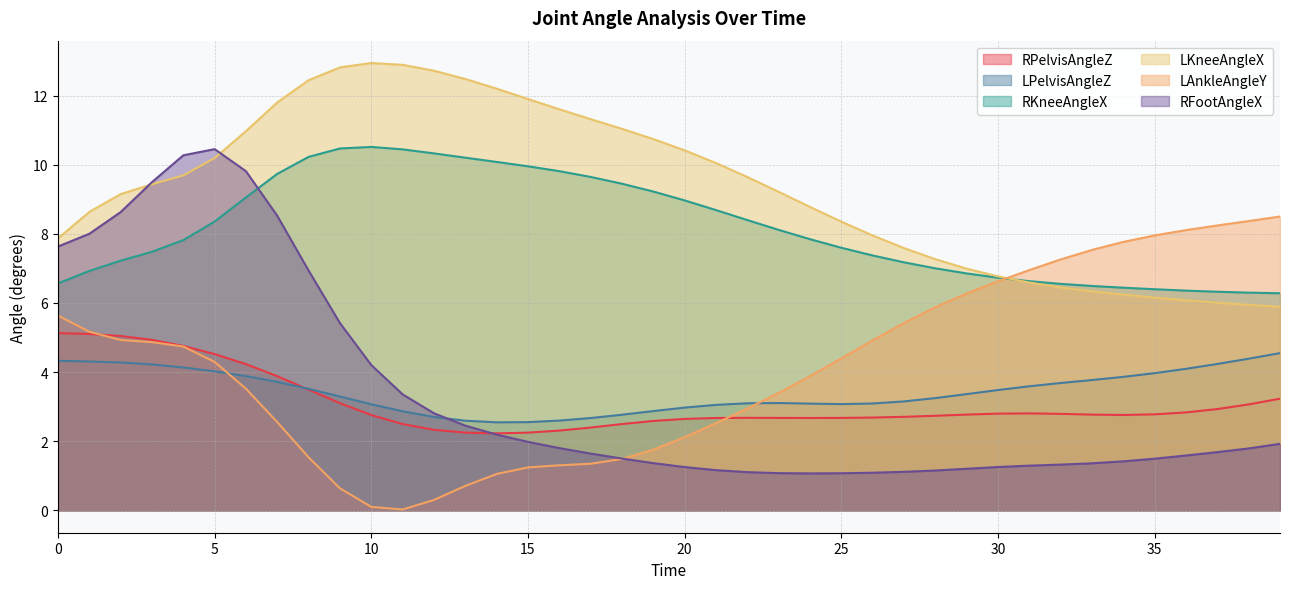

What is the value of the LPelvisAngleZ point at the 37th from the left?

4.1